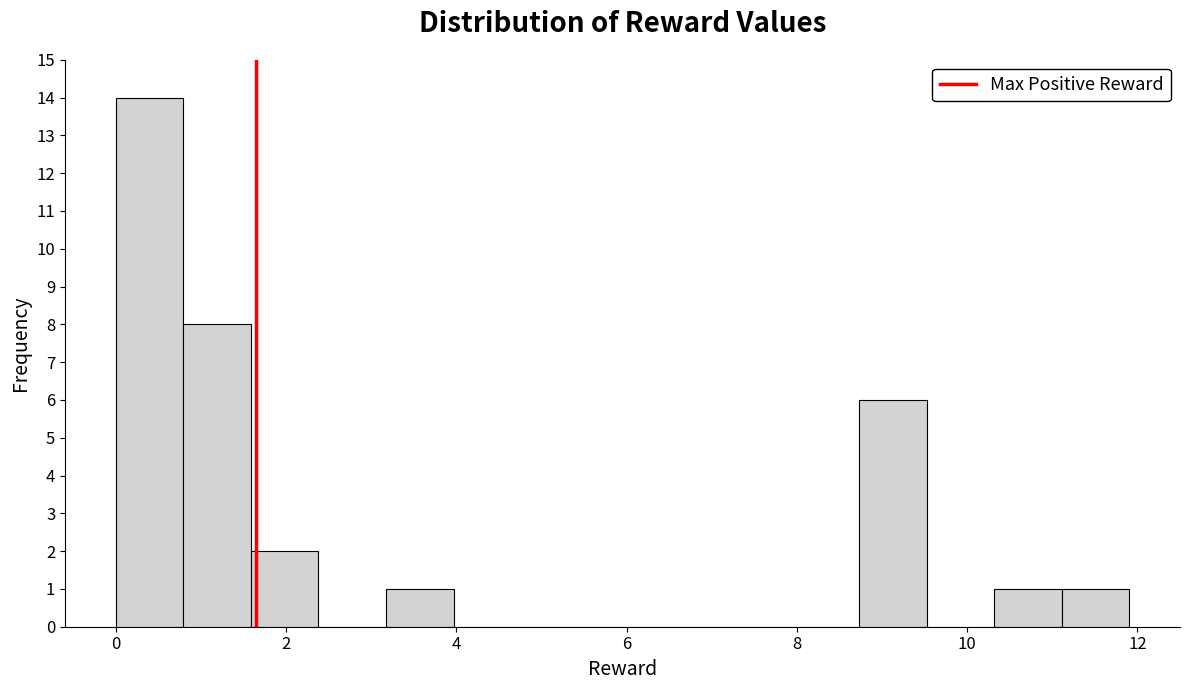

Around what value on the x-axis is the tallest bar? Give the approximate position of its centre, as read against the axis.

0.4